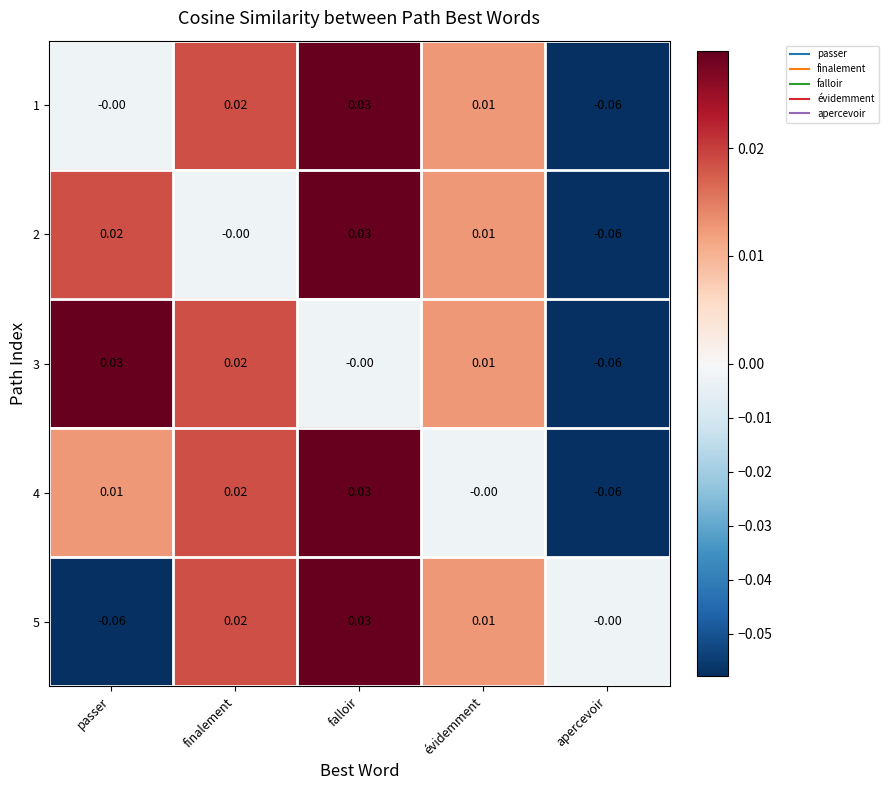

At which label does 3 first exceed 0?

passer